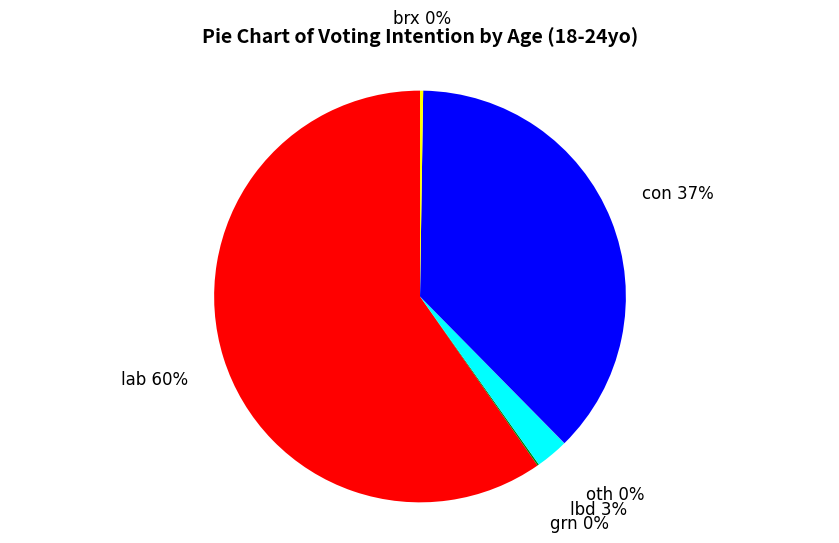

To the nearest percent, what is the difference between the largest and smallest slice percentages?

60%